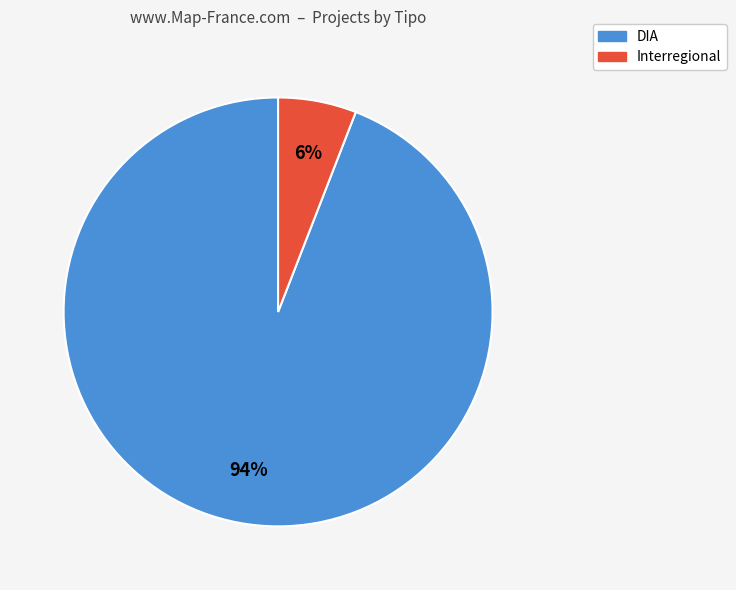

Rank the categories by value from lowest to highest.

Interregional, DIA